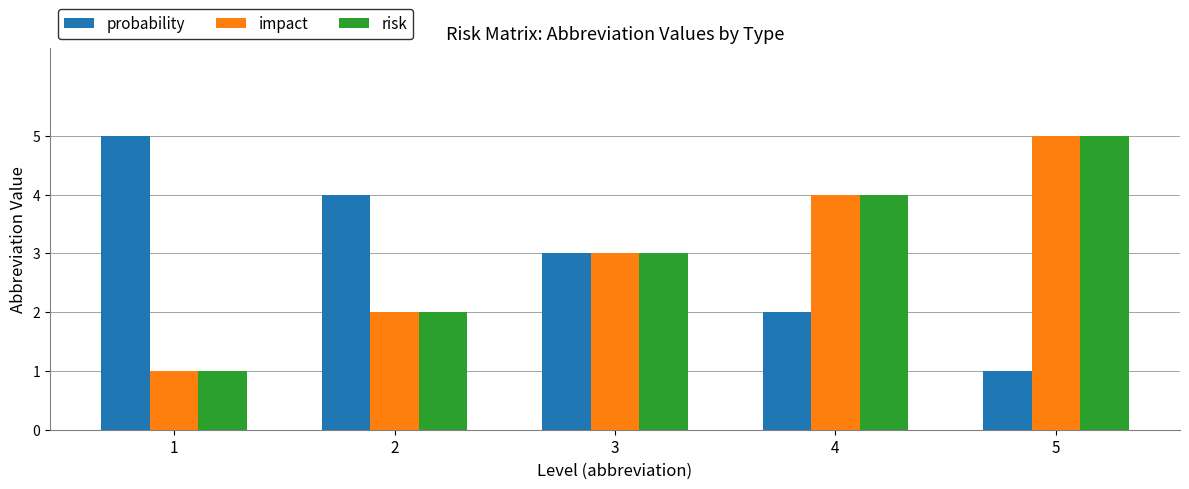

Is the value of impact at 2 greater than the value of risk at 3?

No